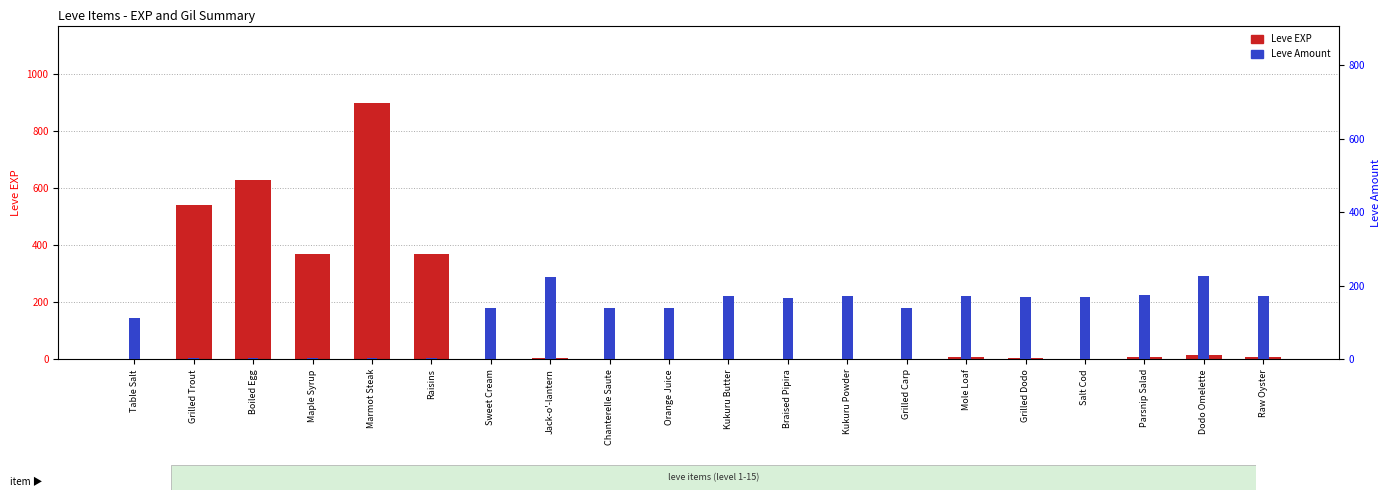

What is the difference between the maximum and second lowest values in the Leve Amount series?

224